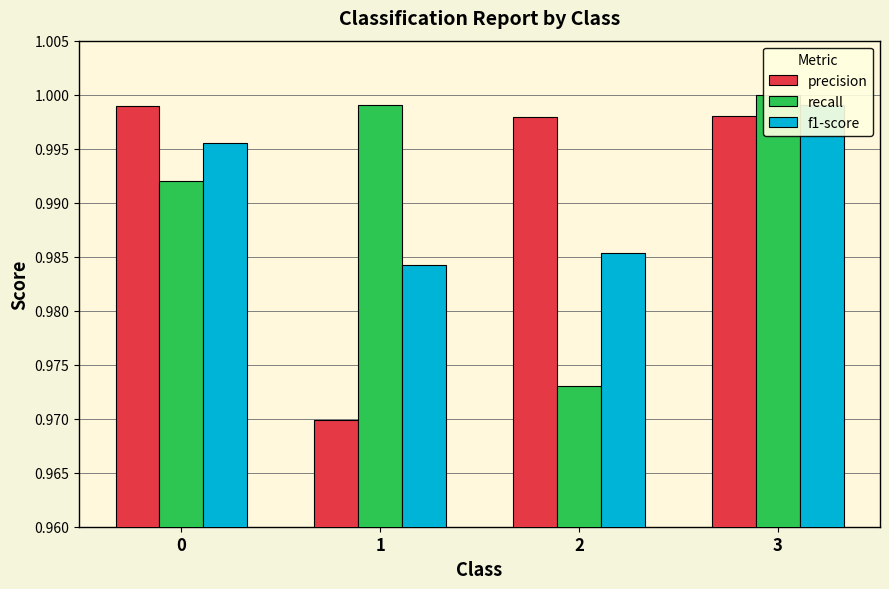

Does the chart contain stacked bars?

No